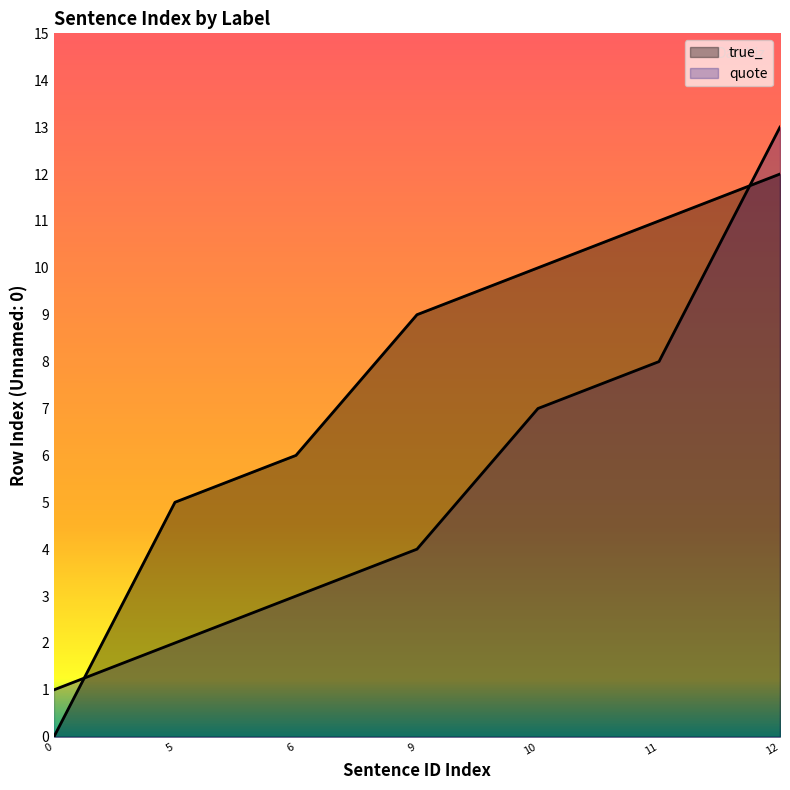

What is the highest value of the quote series?

13